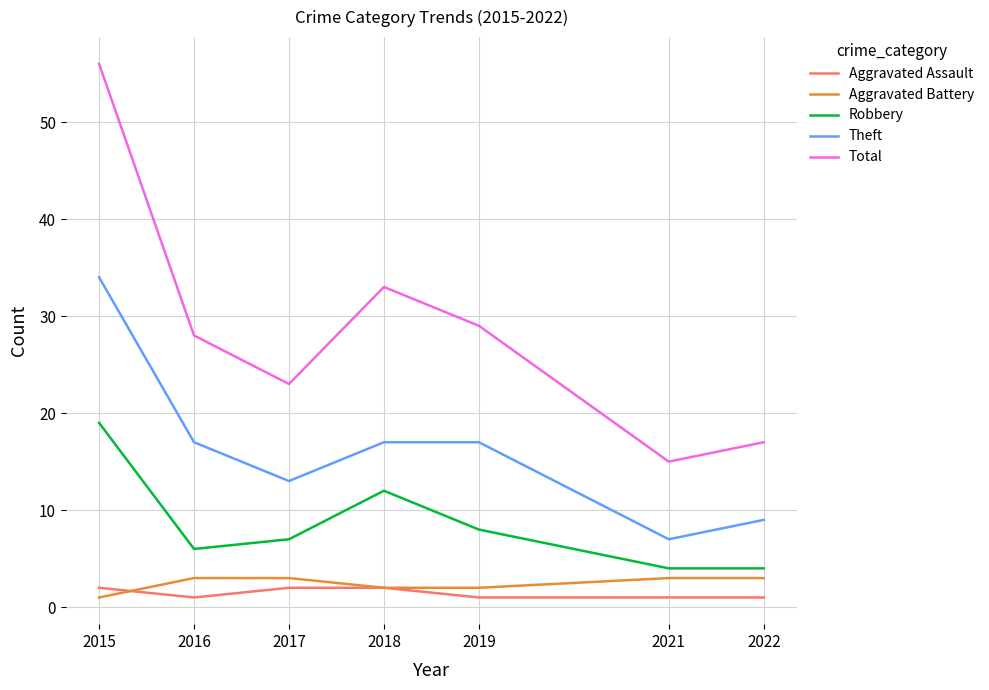

At how many categories does at least one series exceed 39?

1